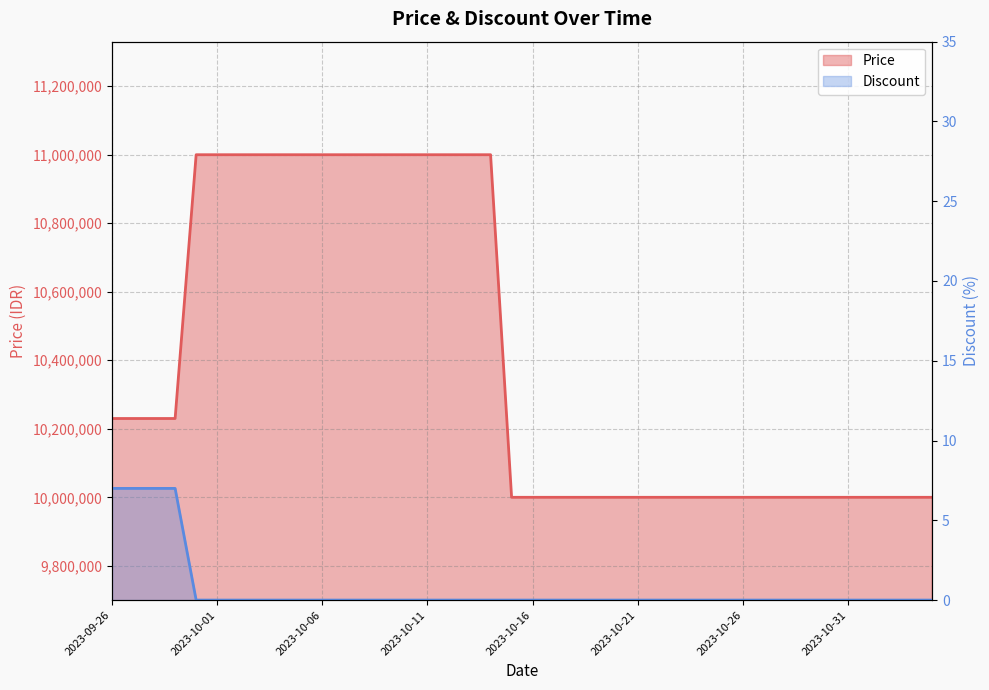

True or false: Discount and Price cross at least once.

False